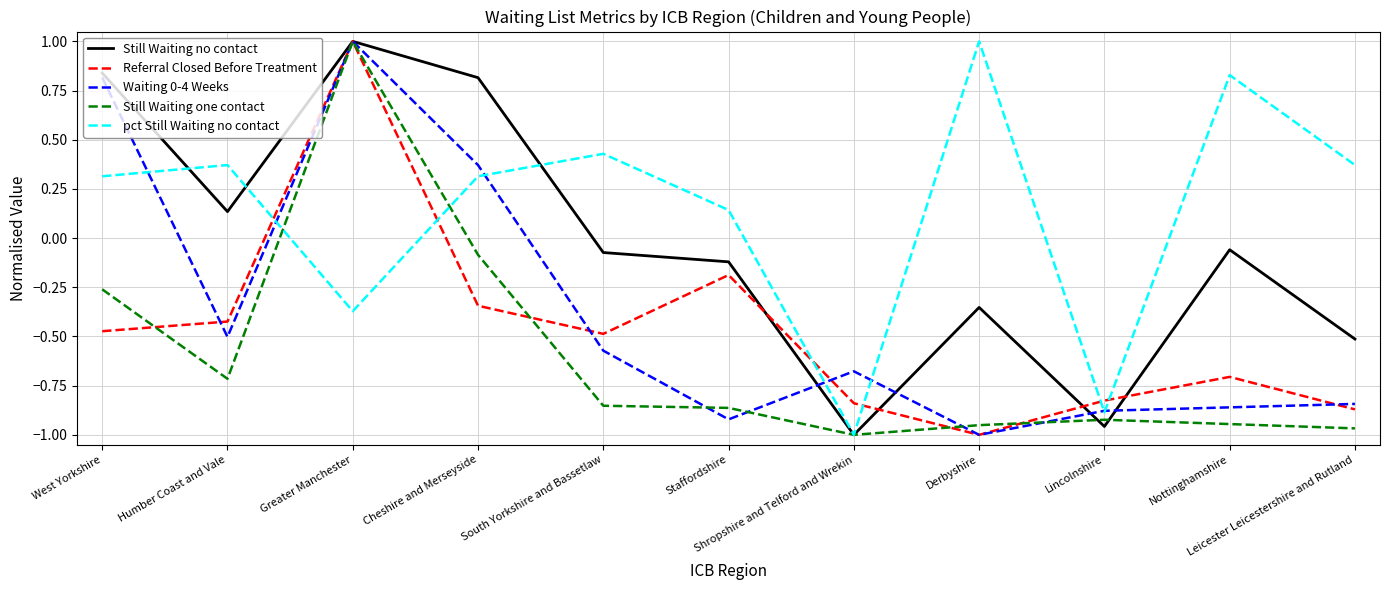

What is the maximum value for Referral Closed Before Treatment?

1.0